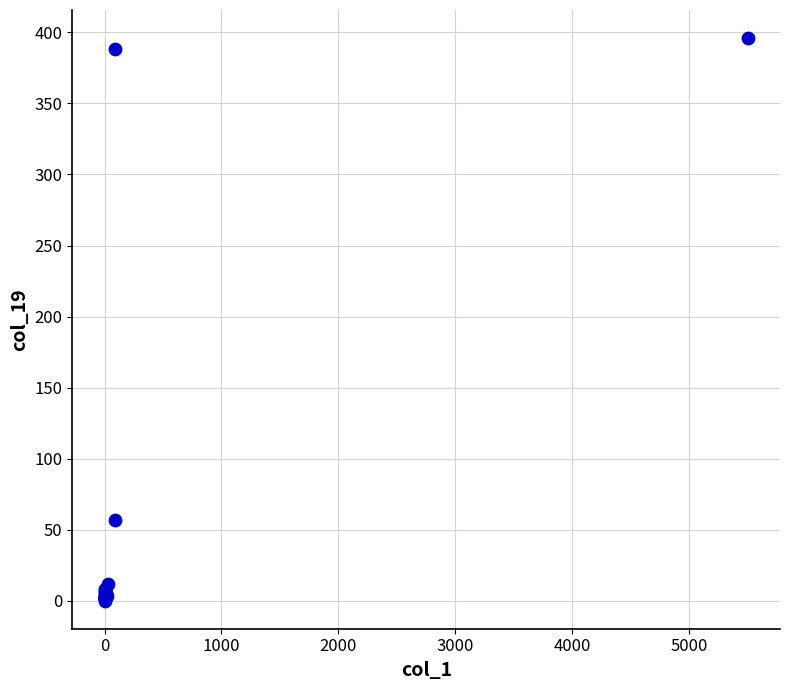

What Y value in the scatter plot is closest to 198?

57